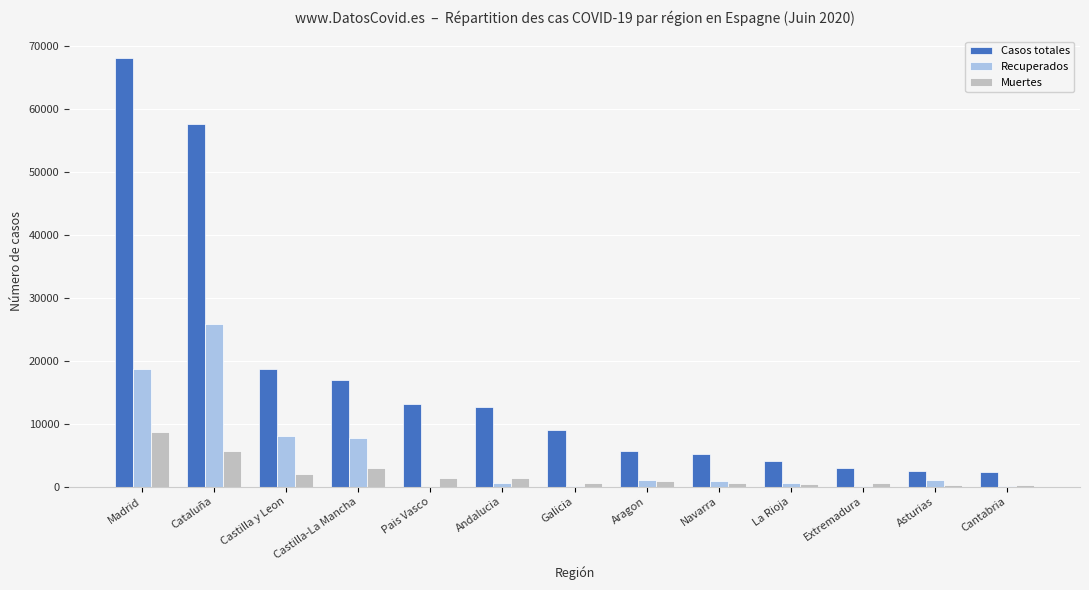

At which category does the chart reach its peak across all series?

Madrid